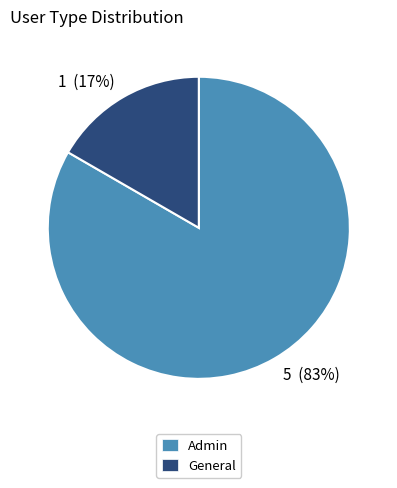

Combined, do 1 (17%) and 5 (83%) account for over 50%?

Yes